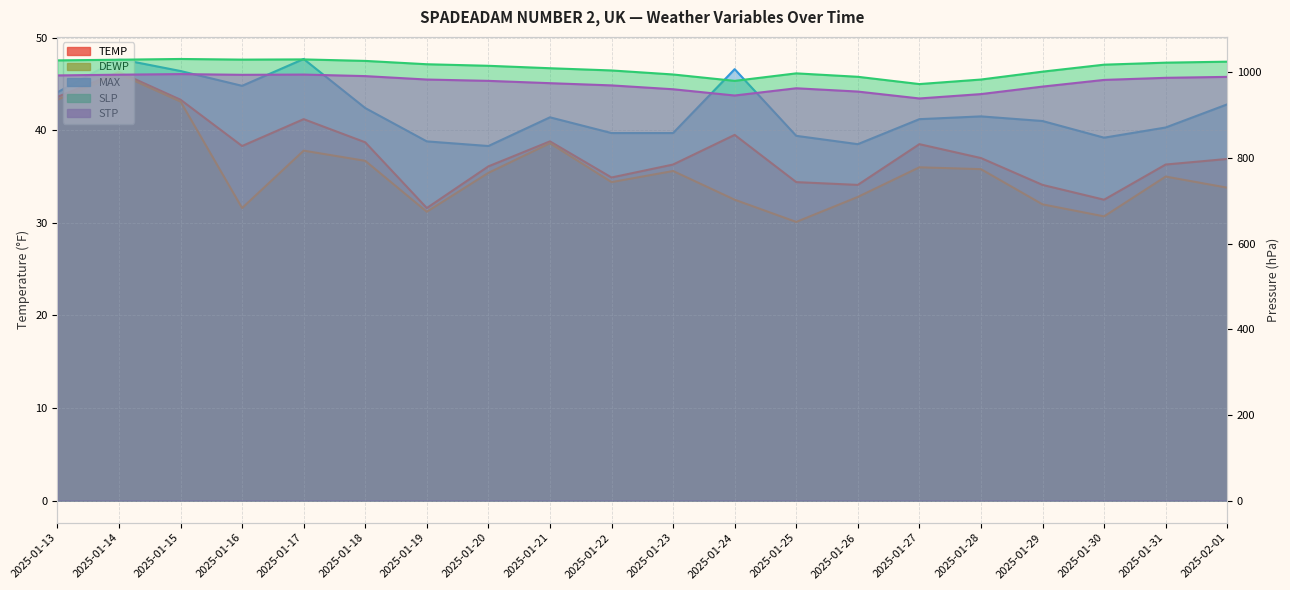

Does the chart display data point markers on the line(s)?

No